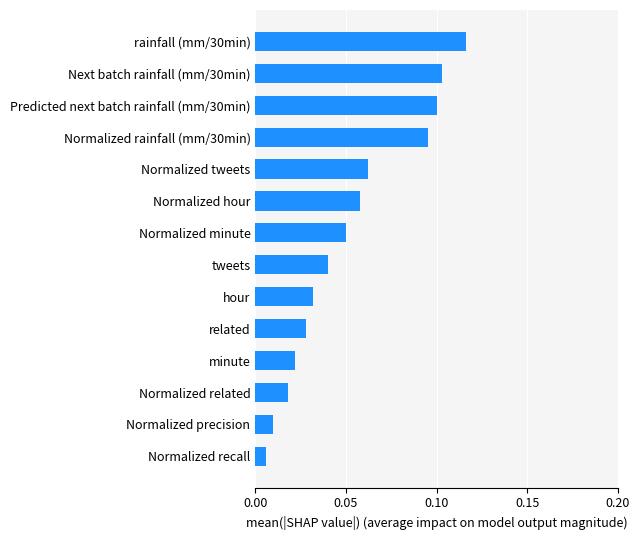

Rank the categories by value from lowest to highest.

Normalized recall, Normalized precision, Normalized related, minute, related, hour, tweets, Normalized minute, Normalized hour, Normalized tweets, Normalized rainfall (mm/30min), Predicted next batch rainfall (mm/30min), Next batch rainfall (mm/30min), rainfall (mm/30min)